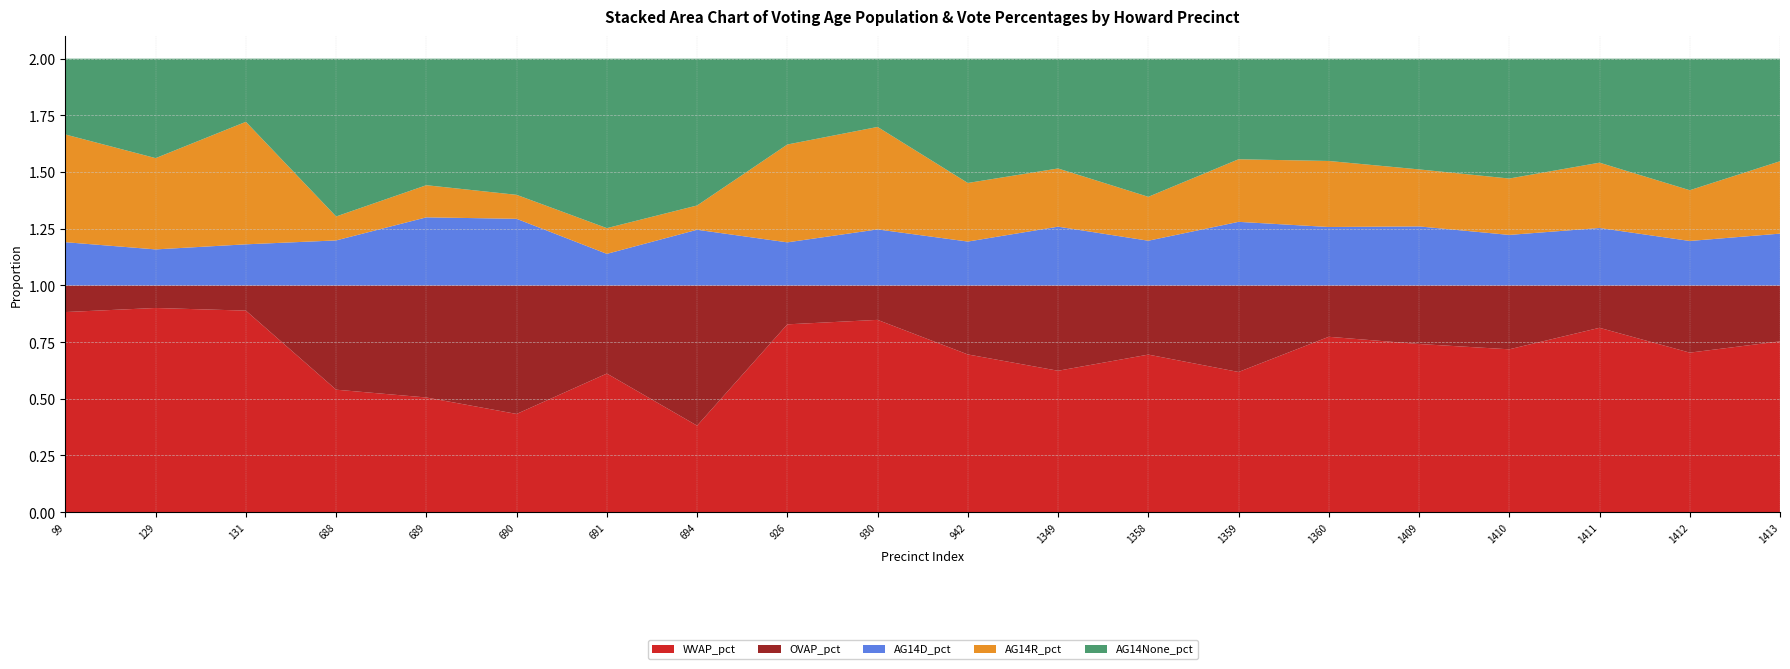

Reading right to left, extract all data points from this chart.

WVAP_pct: 0.8	0.7	0.8	0.7	0.7	0.8	0.6	0.7	0.6	0.7	0.8	0.8	0.4	0.6	0.4	0.5	0.5	0.9	0.9	0.9
OVAP_pct: 0.2	0.3	0.2	0.3	0.3	0.2	0.4	0.3	0.4	0.3	0.2	0.2	0.6	0.4	0.6	0.5	0.5	0.1	0.1	0.1
AG14D_pct: 0.2	0.2	0.3	0.2	0.3	0.3	0.3	0.2	0.3	0.2	0.2	0.2	0.2	0.1	0.3	0.3	0.2	0.2	0.2	0.2
AG14R_pct: 0.3	0.2	0.3	0.2	0.3	0.3	0.3	0.2	0.3	0.3	0.5	0.4	0.1	0.1	0.1	0.1	0.1	0.5	0.4	0.5
AG14None_pct: 0.5	0.6	0.5	0.5	0.5	0.5	0.4	0.6	0.5	0.5	0.3	0.4	0.6	0.7	0.6	0.6	0.7	0.3	0.4	0.3